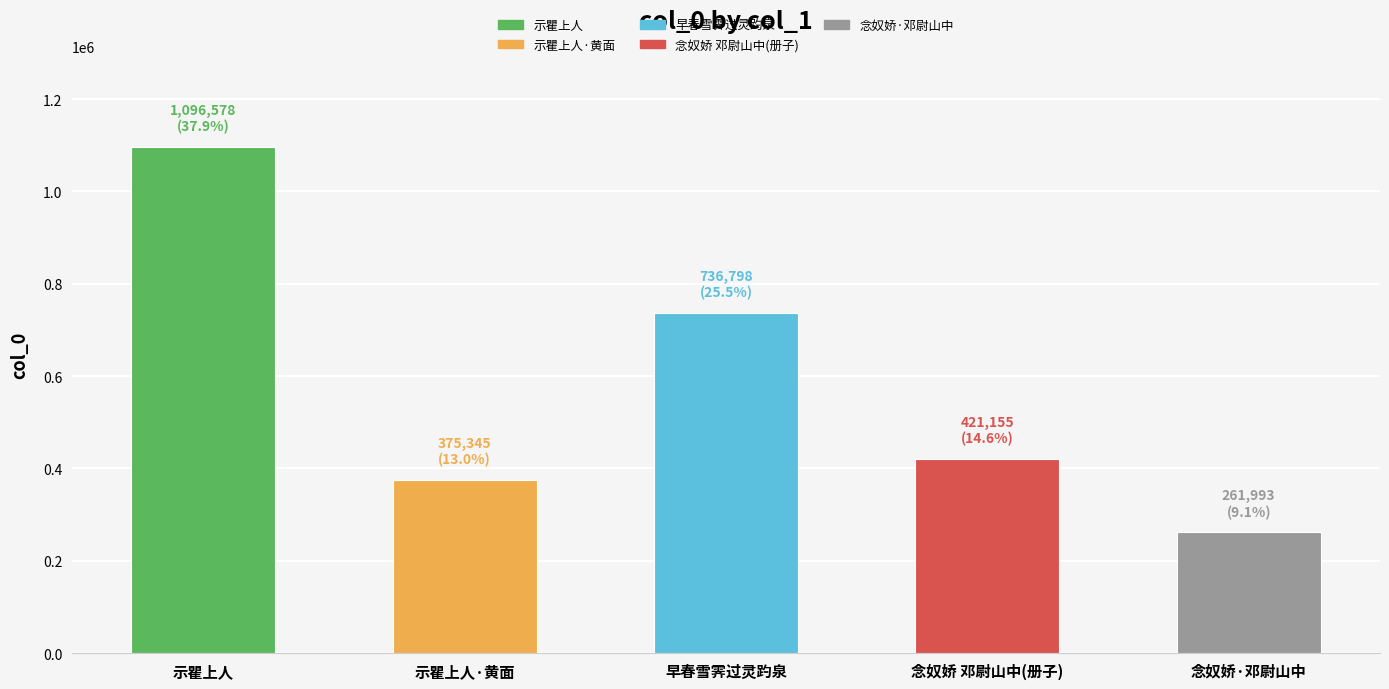

Reading left to right, list all the values displayed in this chart.

示瞿上人=1096578	示瞿上人·黄面=375345	早春雪霁过灵趵泉=736798	念奴娇 邓尉山中(册子)=421155	念奴娇·邓尉山中=261993